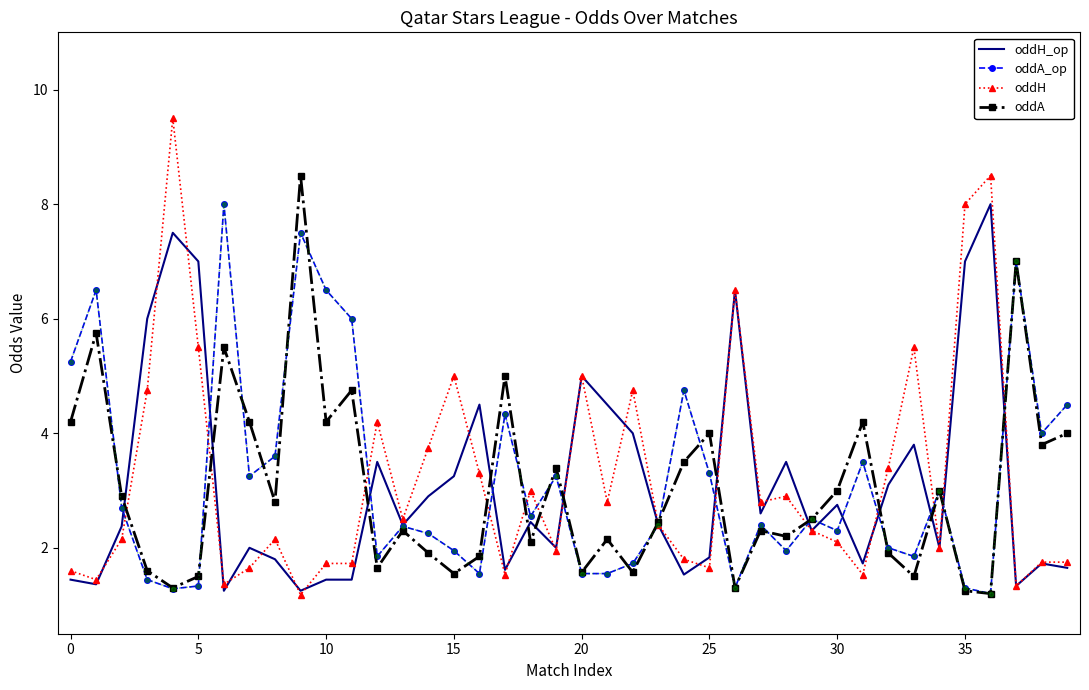

What is the highest value of the oddA_op series?

8.0